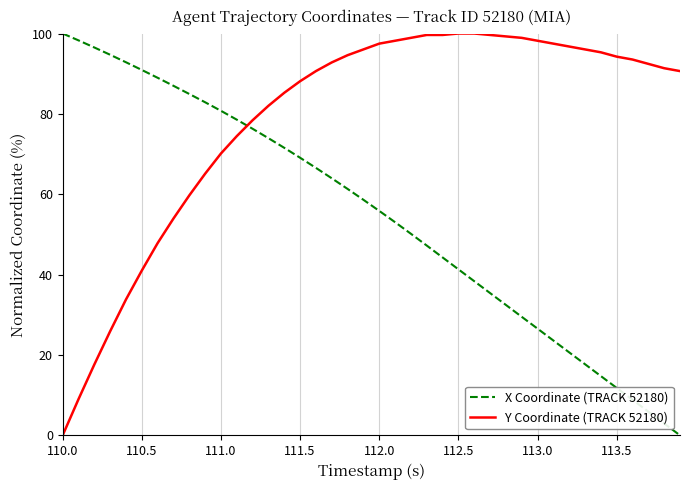

How many lines are shown in the chart?

2